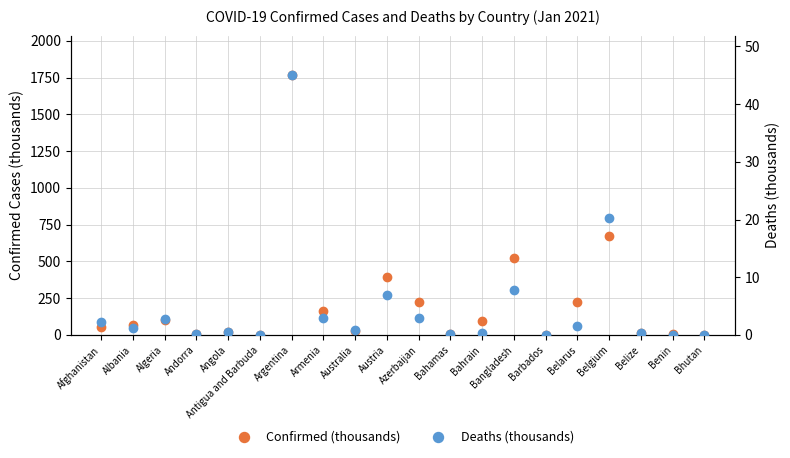

Which series contains the lowest Y value?

Deaths (thousands)